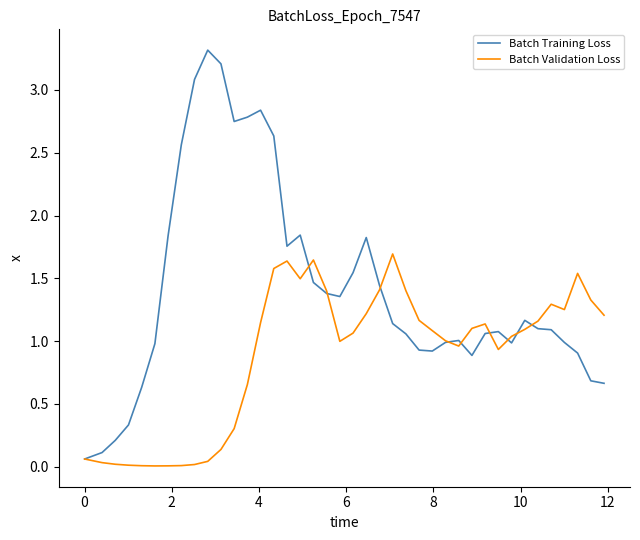

What is the greatest value displayed?

3.3